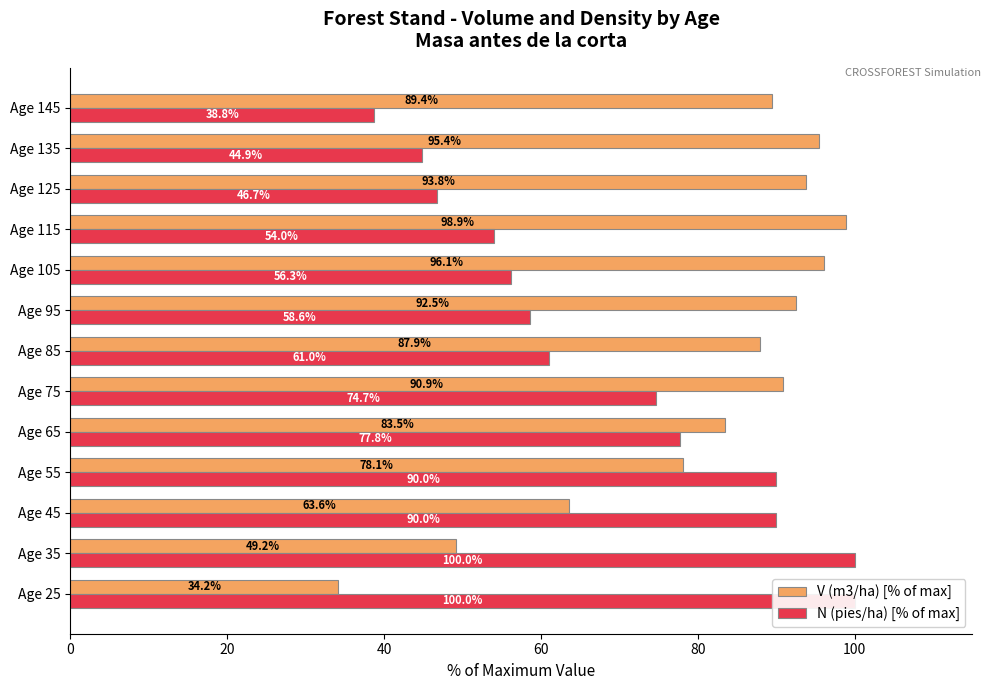

Rank the series by their maximum value, from highest to lowest.

N (pies/ha) [% of max], V (m3/ha) [% of max]